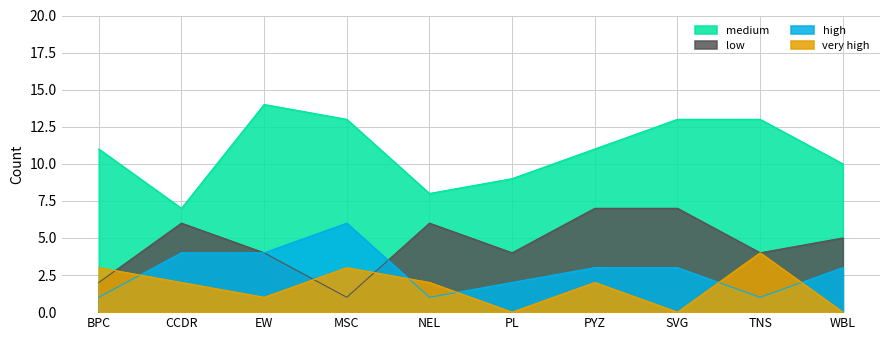

After their last crossing, which series has the higher values: very high or low?

low